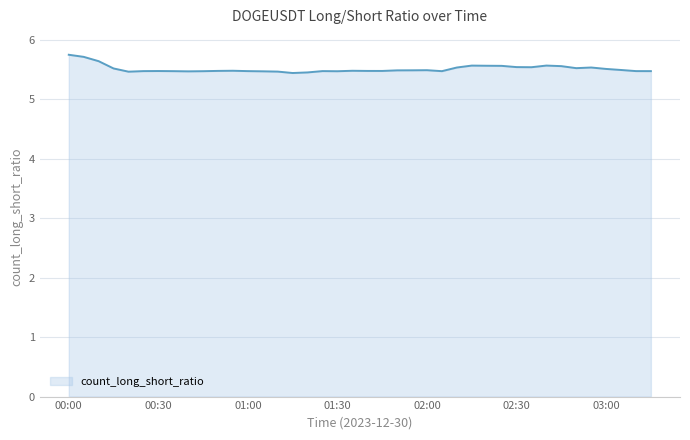

True or false: the data has more than 2 interior local peaks.

True